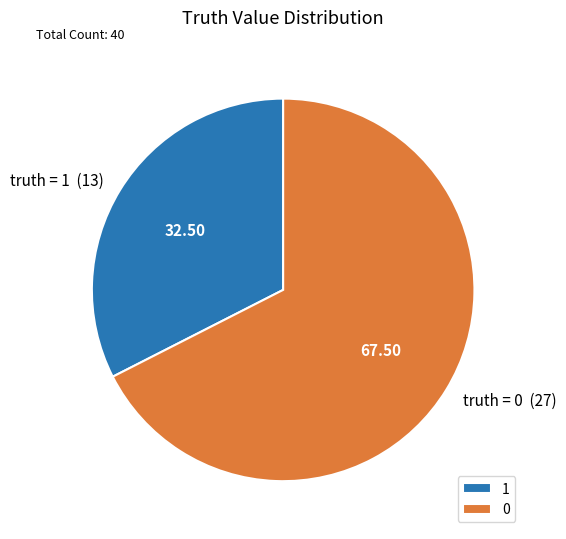

Approximately how many times larger is the value at 0 compared to 1?

2.1